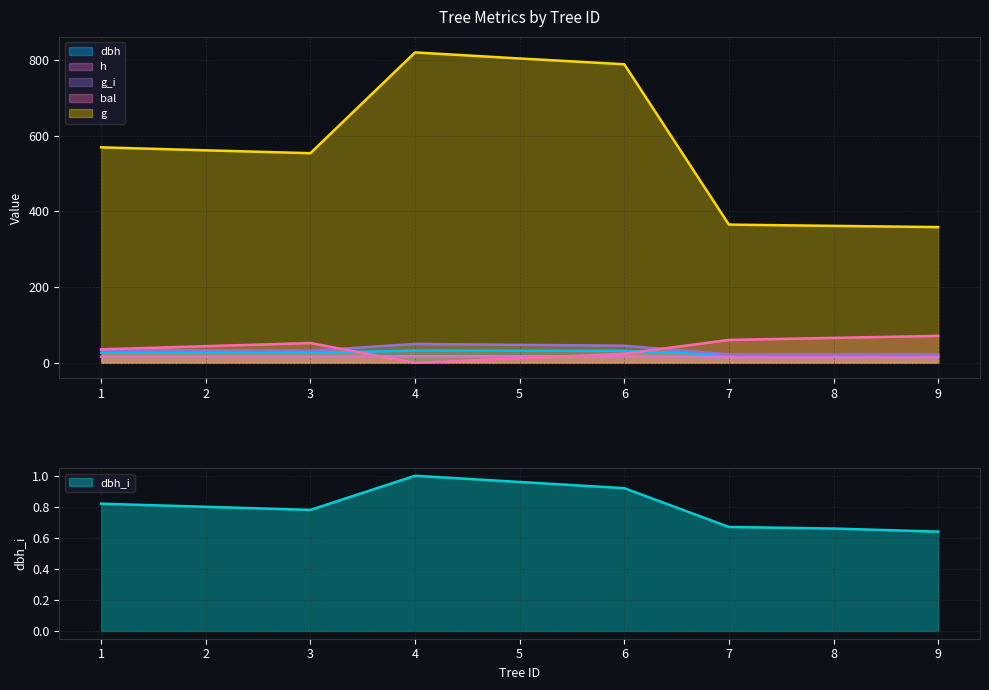

What is the value of the bal point at the 5th from the left?

12.1